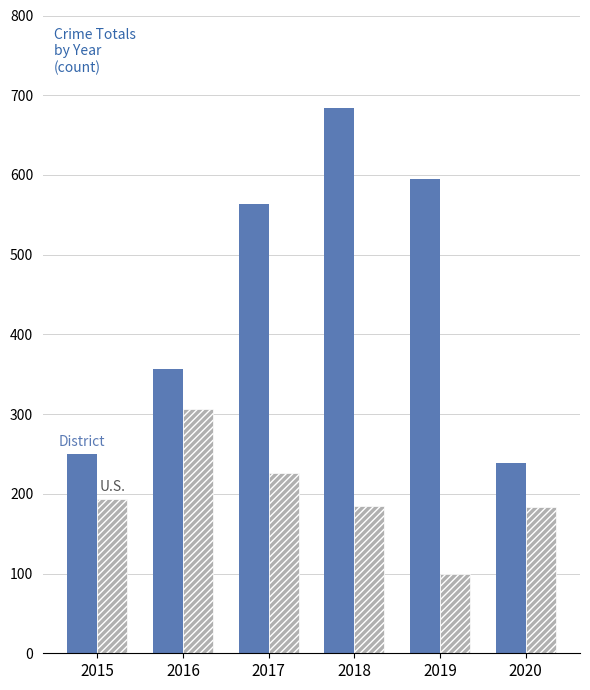

What is the smallest value displayed?

99